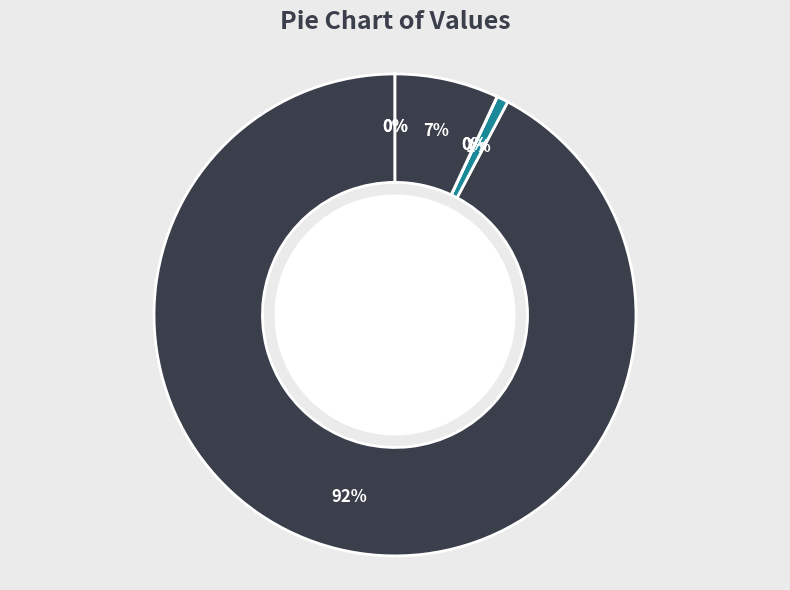

Does NPV represent more than half of the total?

Yes